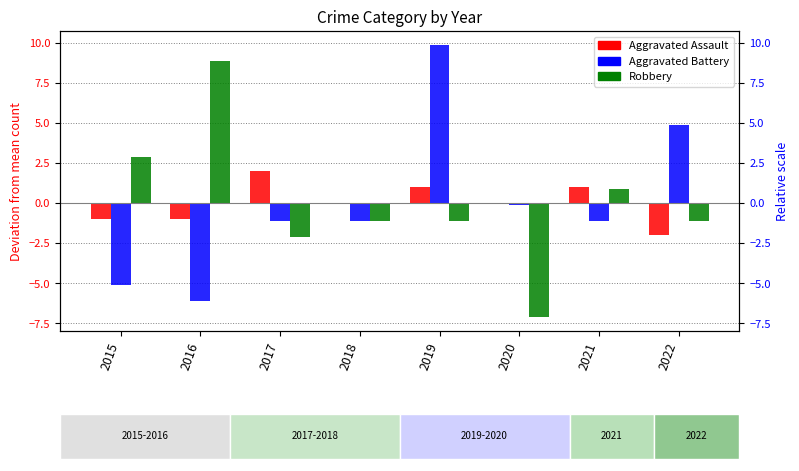

What are all the series names shown in the legend?

Aggravated Assault, Aggravated Battery, Robbery